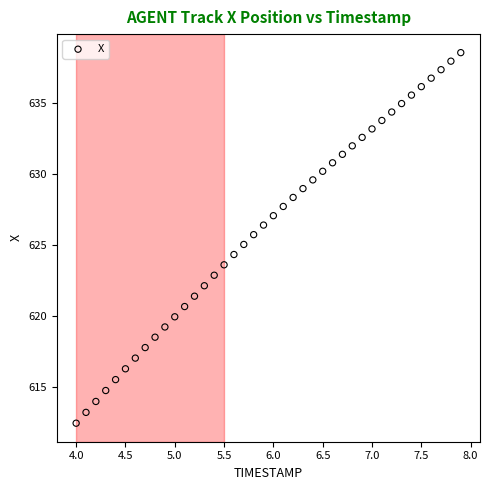

What is the range of X values (max minus min)?

3.9